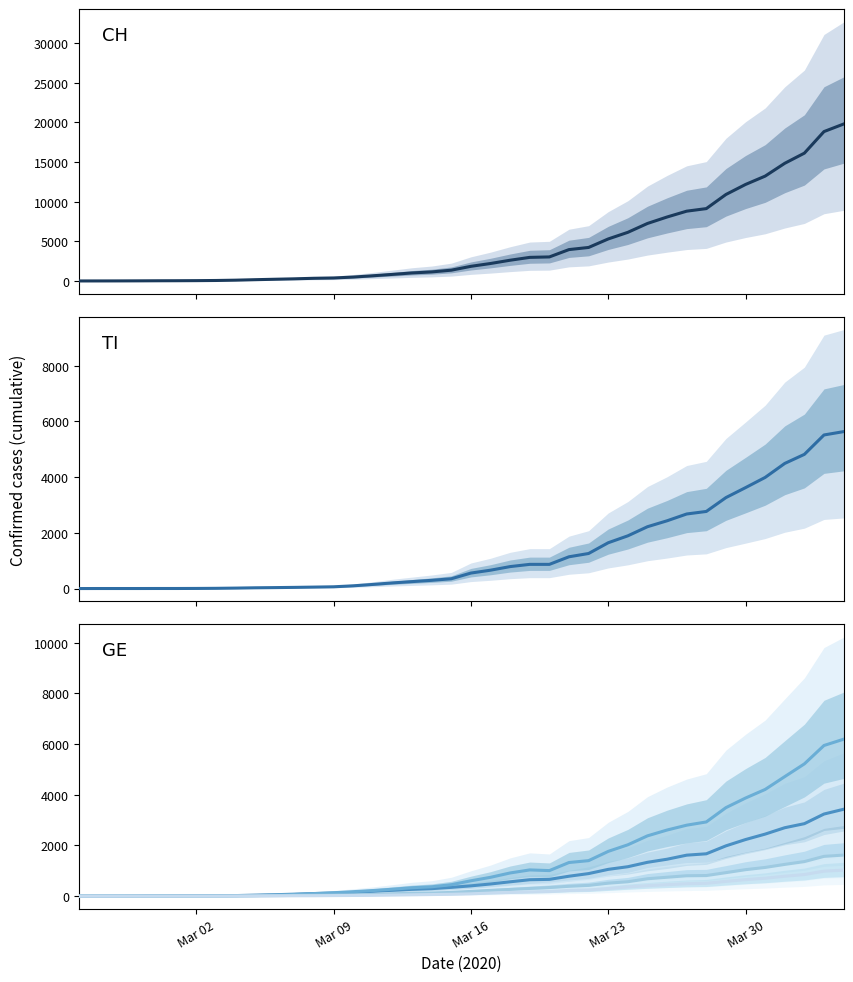

Does the chart display data point markers on the line(s)?

No